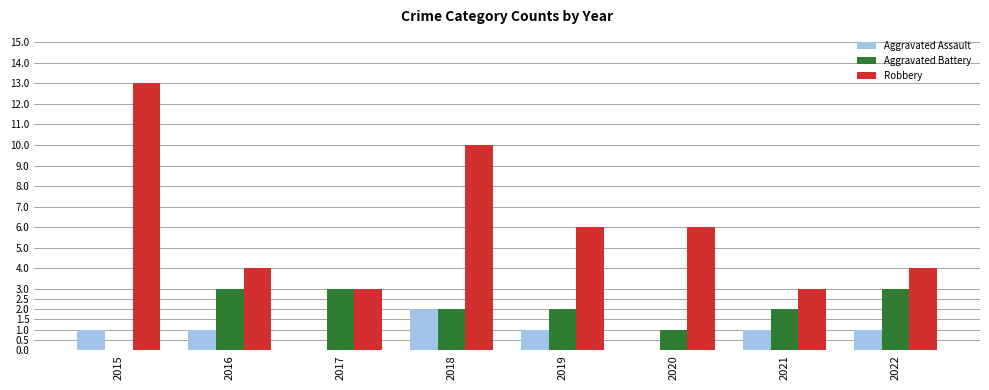

Is the value of Robbery at 2020 greater than the value of Aggravated Battery at 2020?

Yes